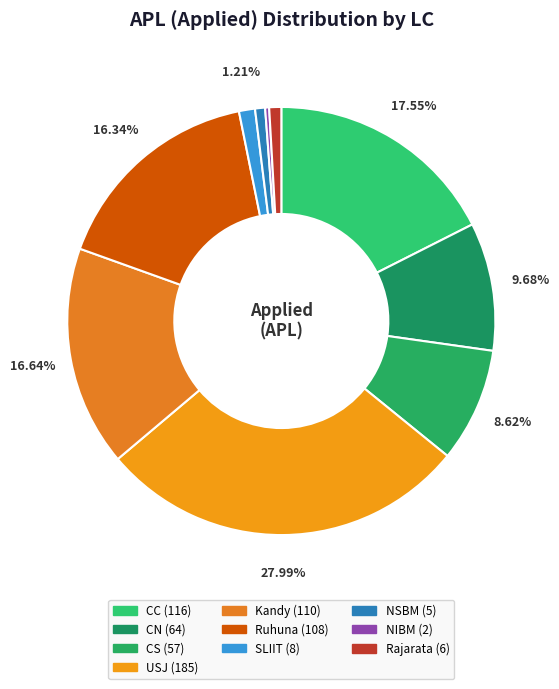

To the nearest percent, what portion does Ruhuna represent?

16%